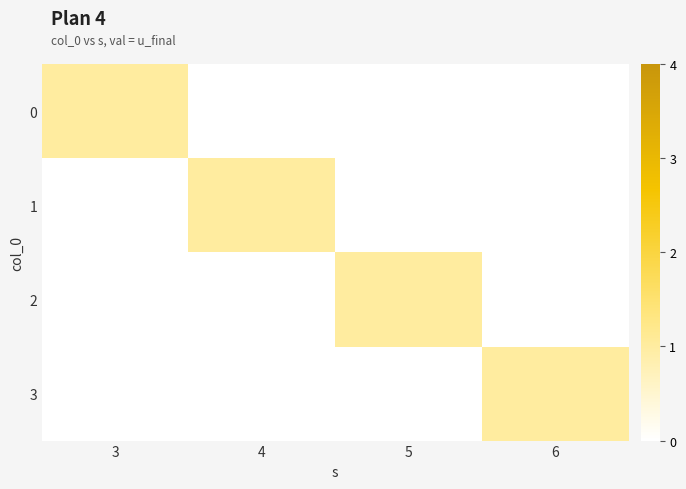

Rank the series at 4 from highest to lowest value.

1, 0, 2, 3